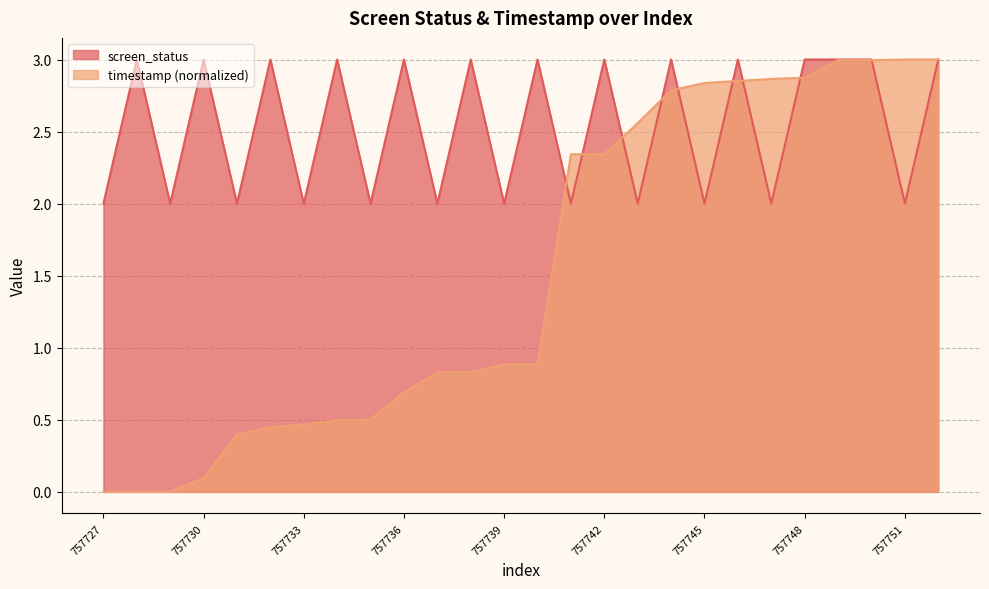

Which label corresponds to the largest value in the chart?

757728